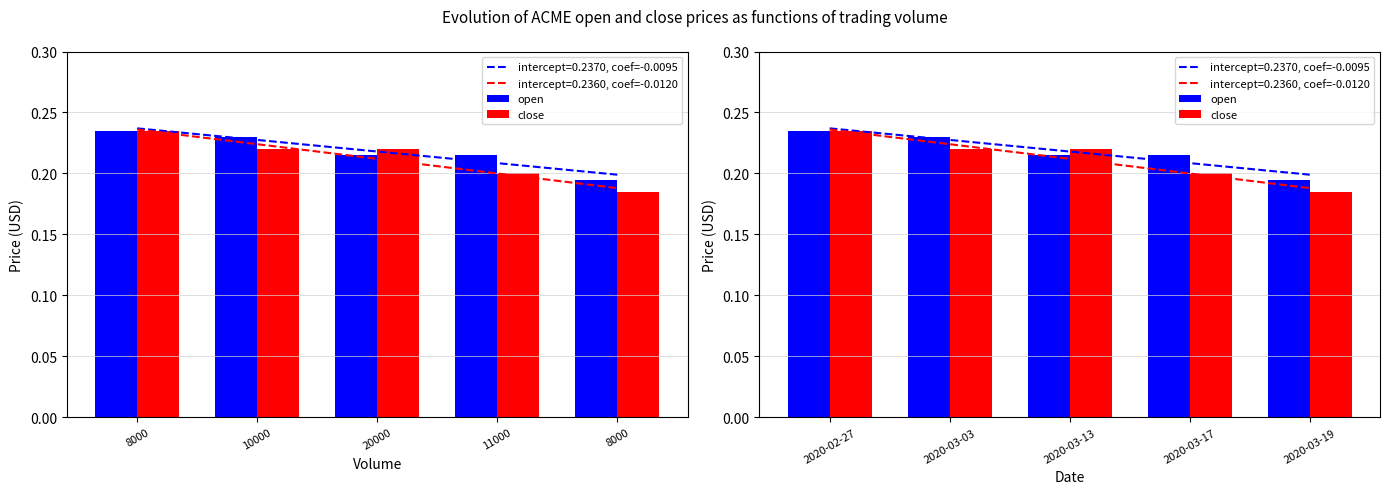

The open series shows 0.2 at 20000. True or false?

True